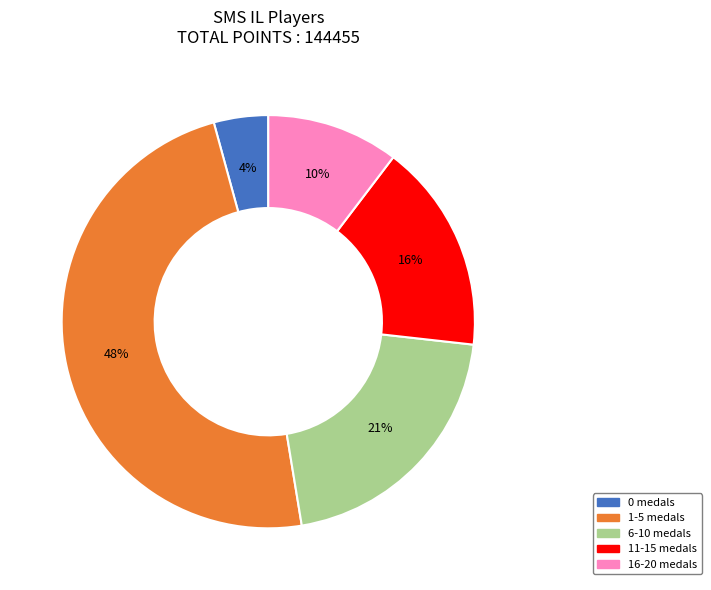

Is there any slice that represents more than half of the pie?

No